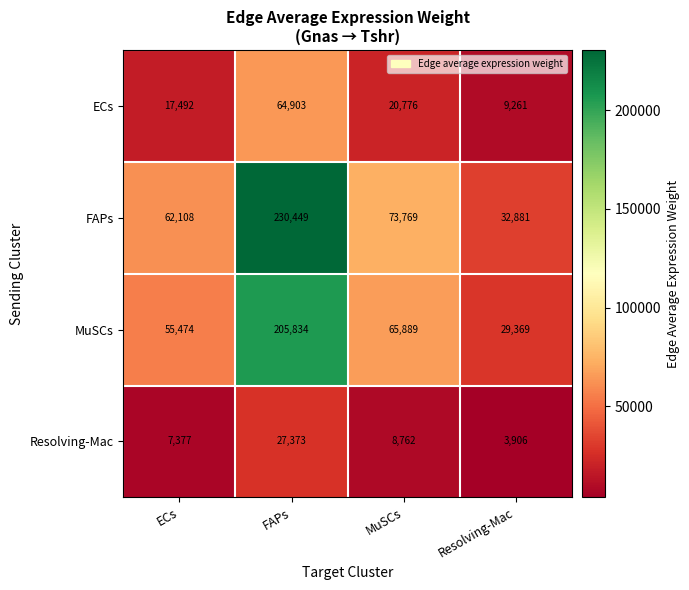

Which series changed the most between FAPs and MuSCs?

FAPs